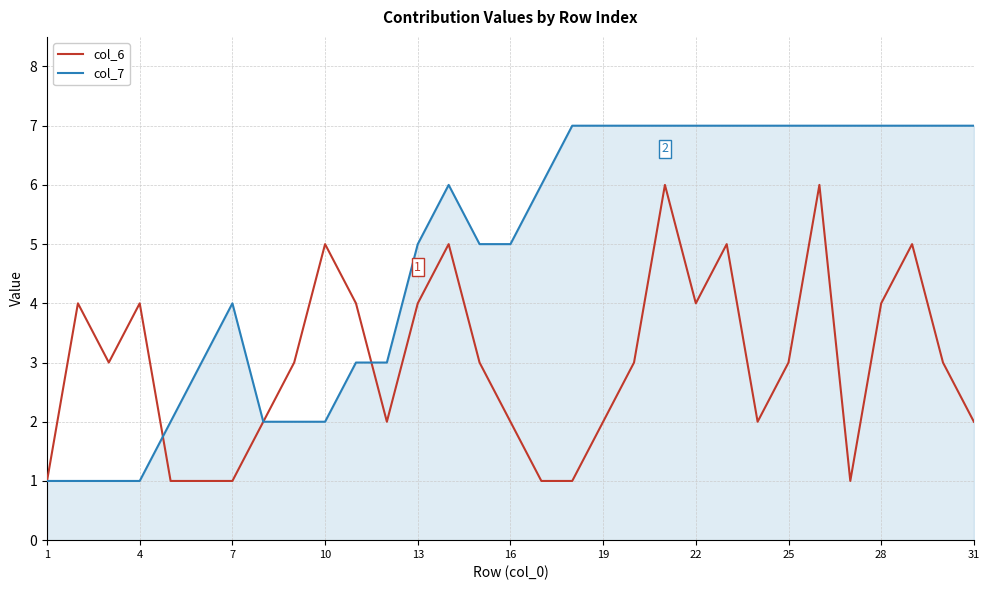

Reading right to left, what are all the values shown in this chart?

col_6: 2	3	5	4	1	6	3	2	5	4	6	3	2	1	1	2	3	5	4	2	4	5	3	2	1	1	1	4	3	4	1
col_7: 7	7	7	7	7	7	7	7	7	7	7	7	7	7	6	5	5	6	5	3	3	2	2	2	4	3	2	1	1	1	1